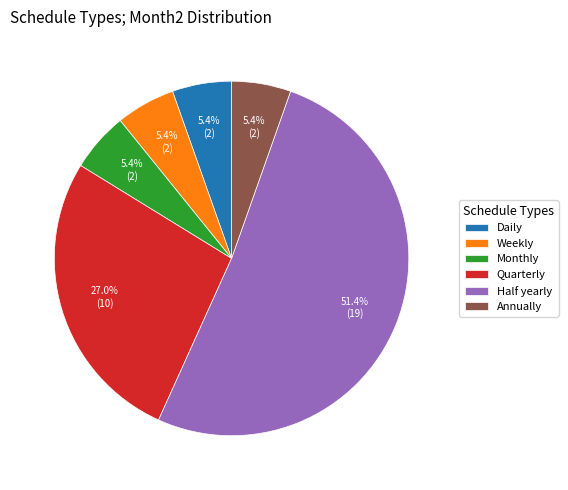

How many slices are in this pie chart?

6